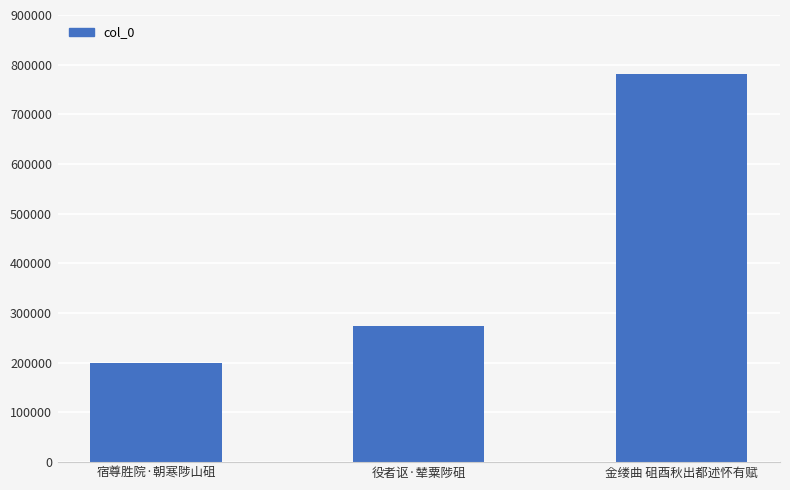

What is the sum of all values?

1254450